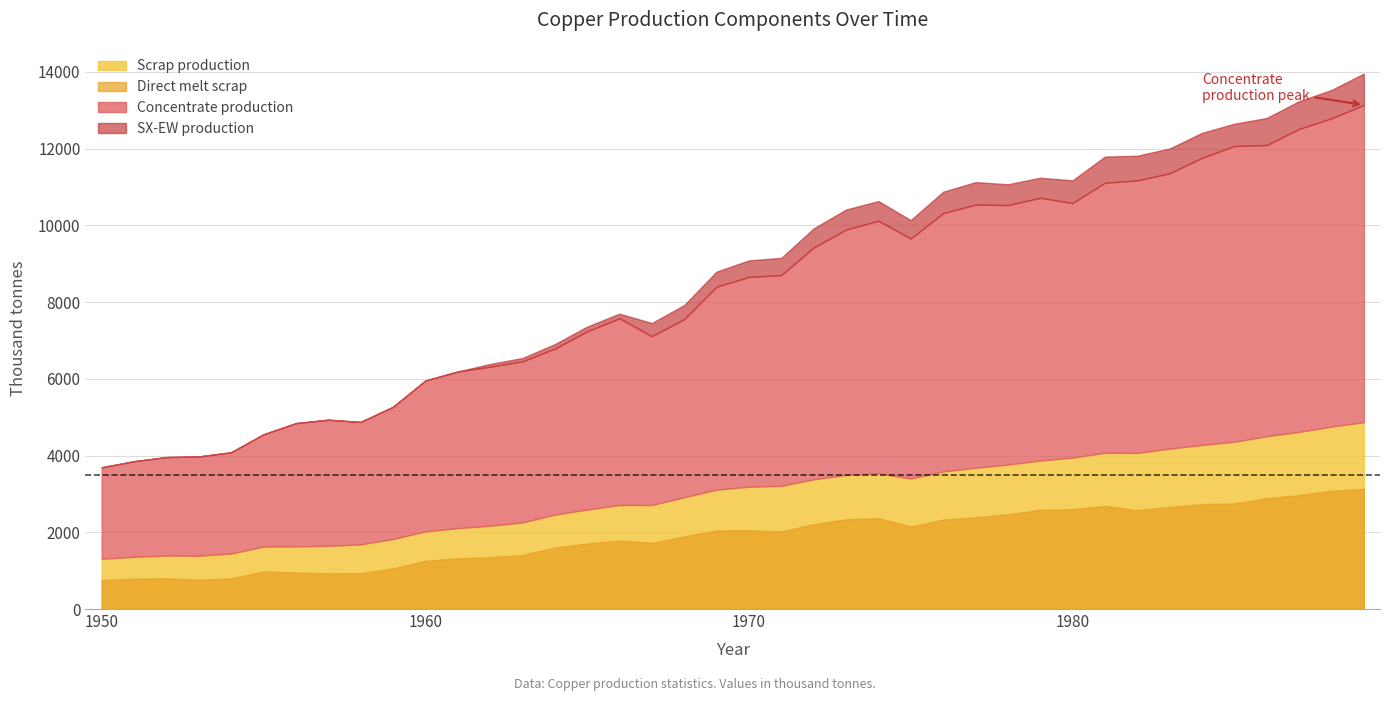

What is the difference between the SX-EW production values at 1985 and 1986?

123.7